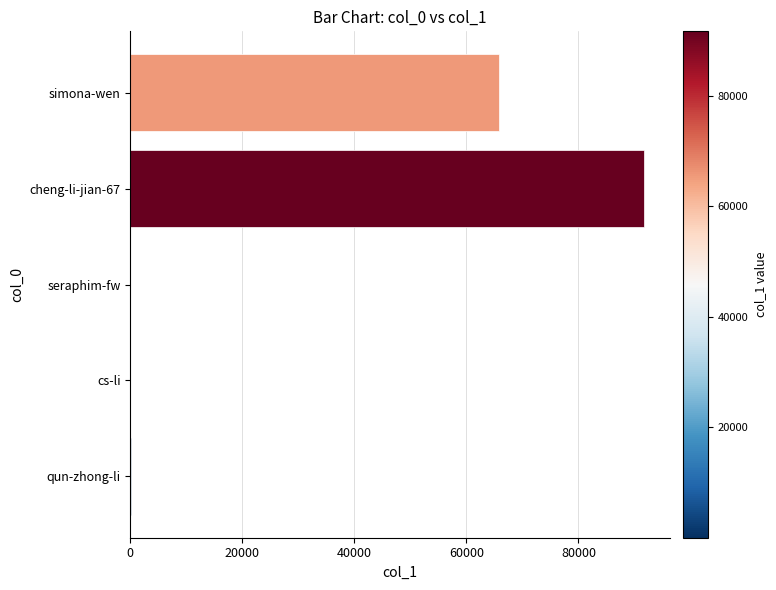

What is the greatest value displayed?

91686